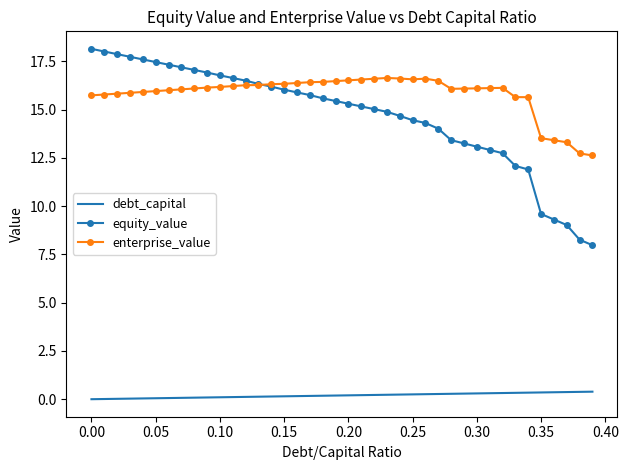

Which series has the largest range (max minus min)?

equity_value